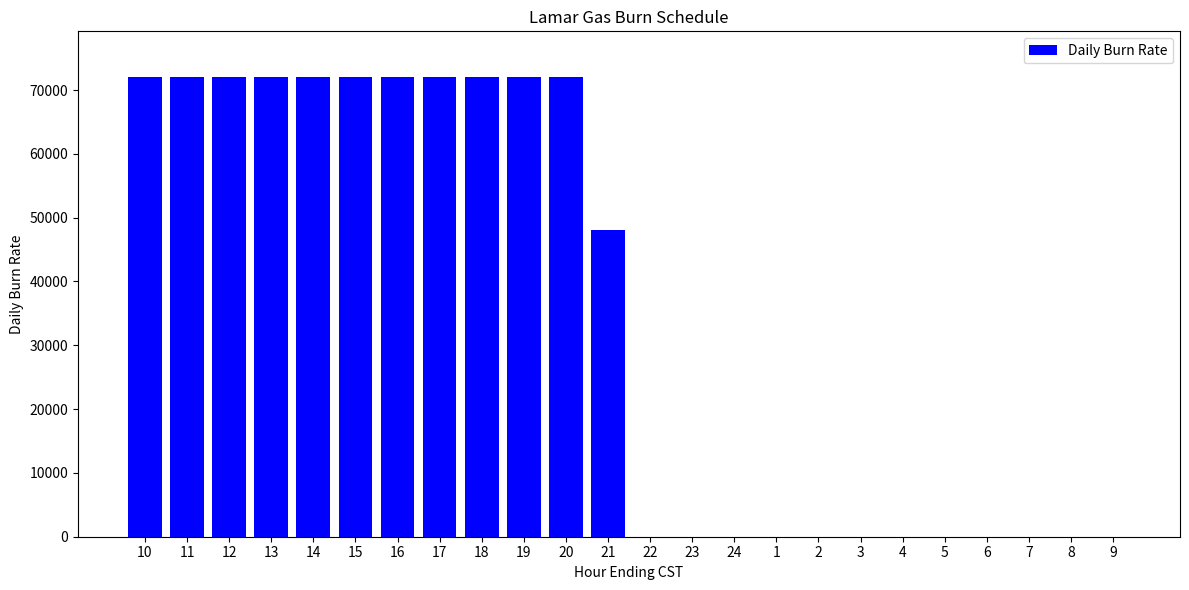

What is the sum of all values?

840000